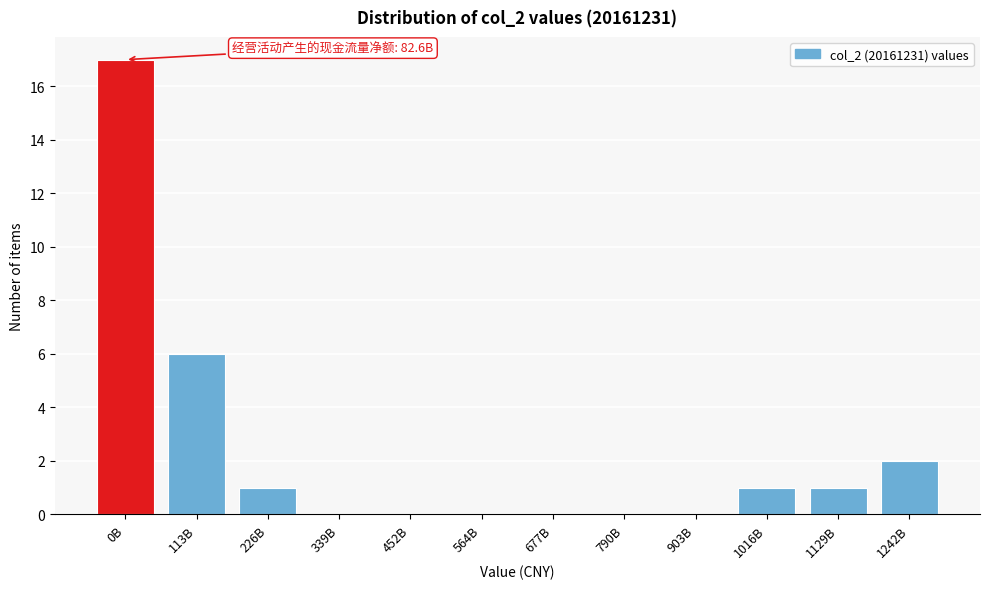

Reading left to right, extract all data points from this chart.

0B=17	113B=6	226B=1	339B=0	452B=0	564B=0	677B=0	790B=0	903B=0	1016B=1	1129B=1	1242B=2